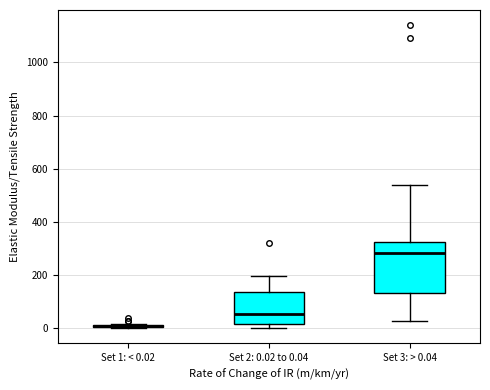

Where is the upper edge of the box for Set 1: < 0.02 on the y-axis? The values are not printed on the chart, so give them approximately, as read against the axis.

20